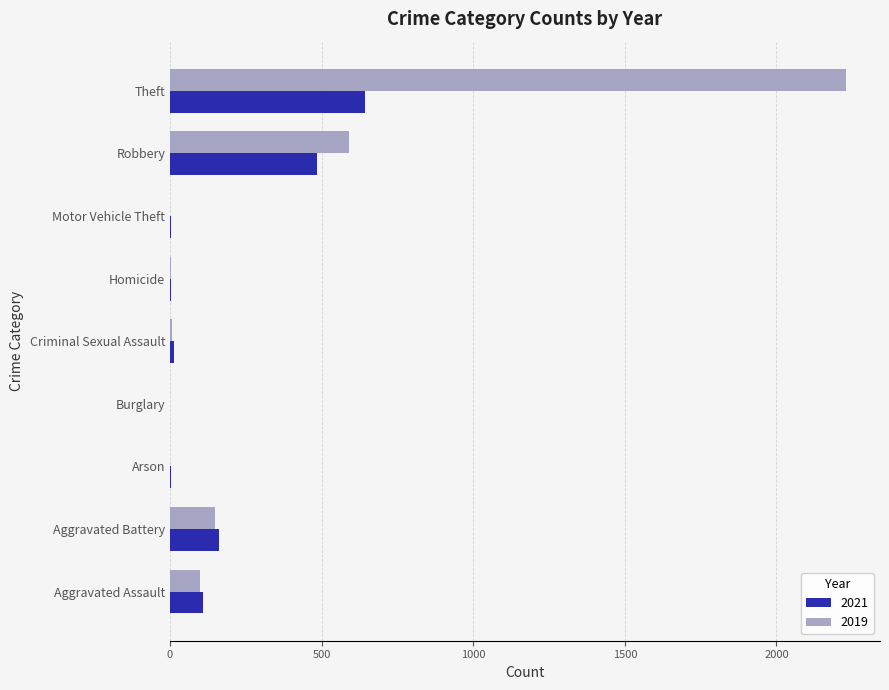

What is the sum of all 2019 values?

3080